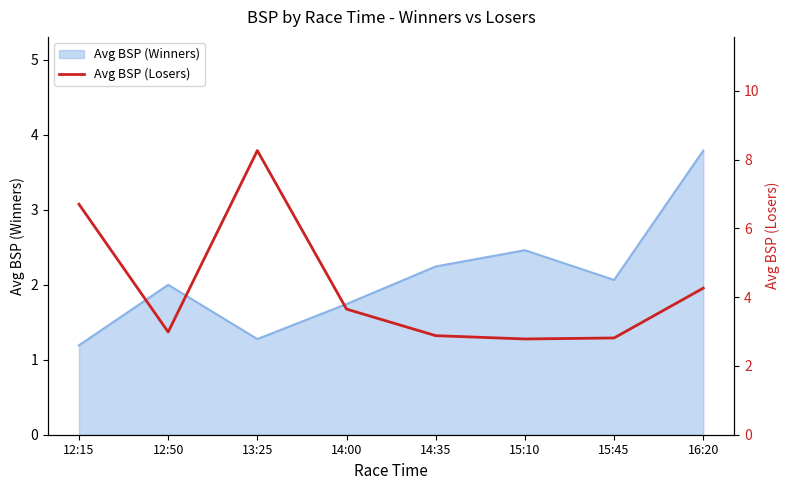

Rank the categories by value from lowest to highest.

15:10, 15:45, 14:35, 12:50, 14:00, 16:20, 12:15, 13:25